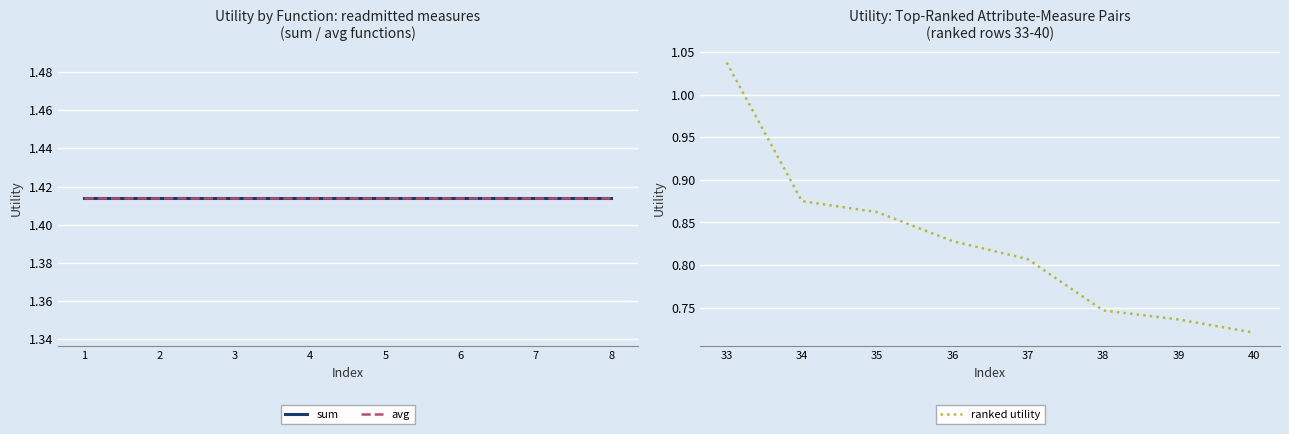

Count the number of data series in this chart.

3